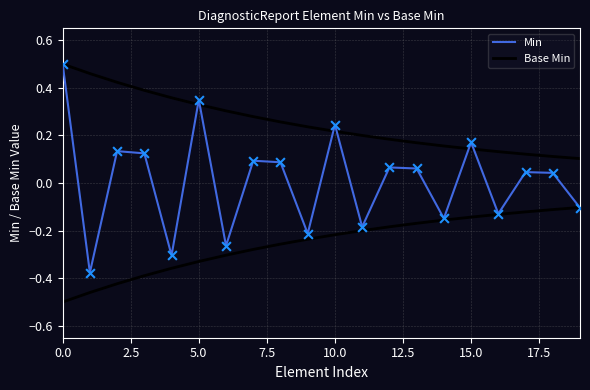

What are all the series names shown in the legend?

Min, Base Min